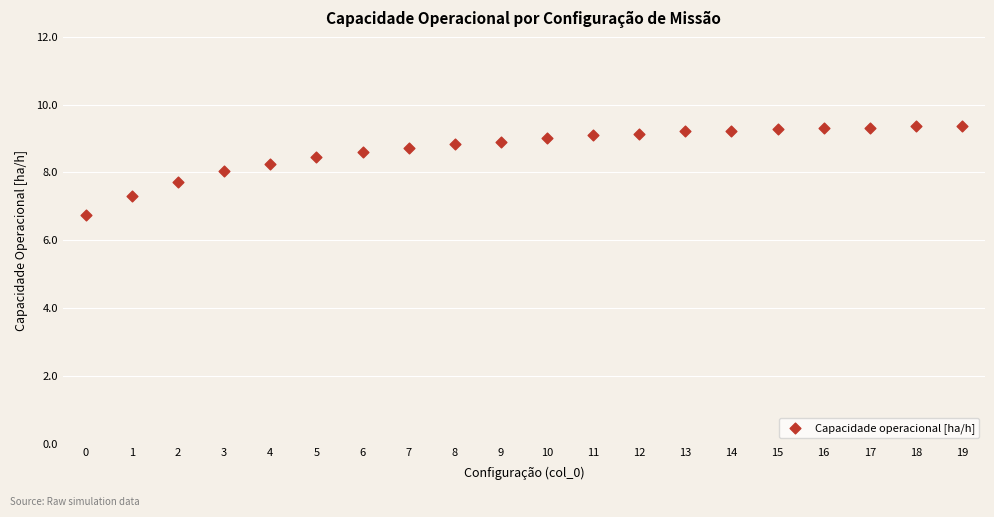

What is the range of Y values (max minus min)?

2.6